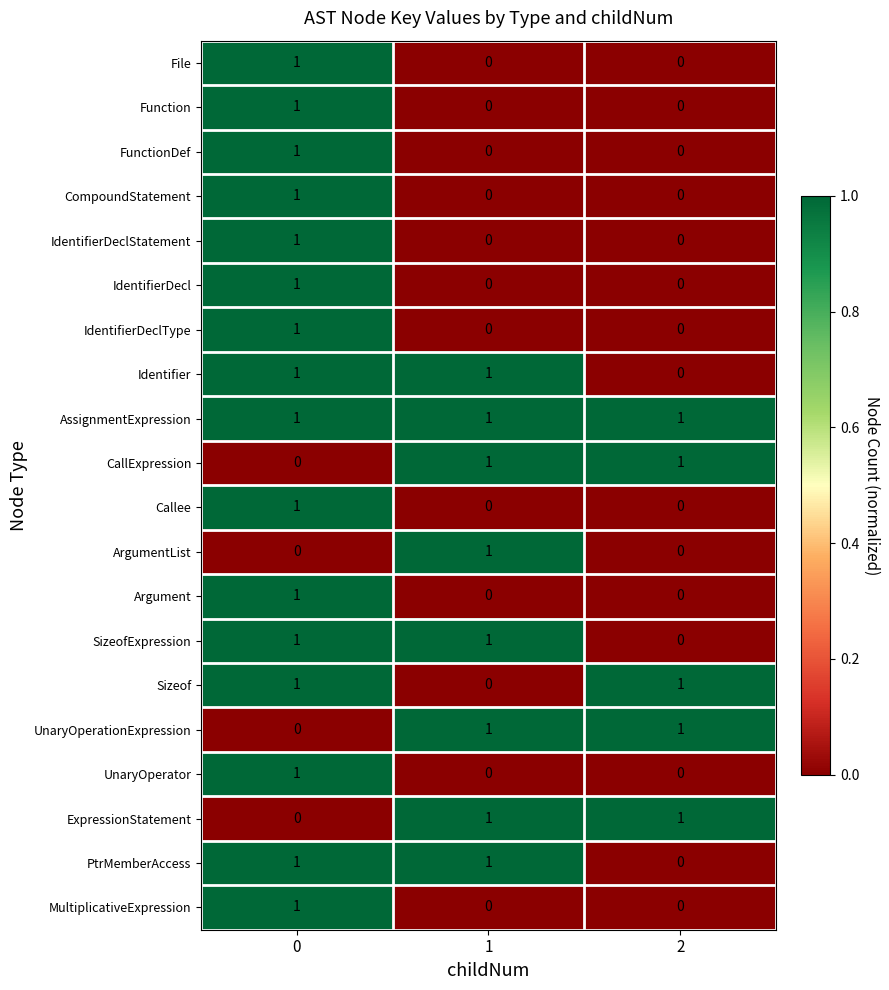

The AssignmentExpression series shows 1 at 2. True or false?

True